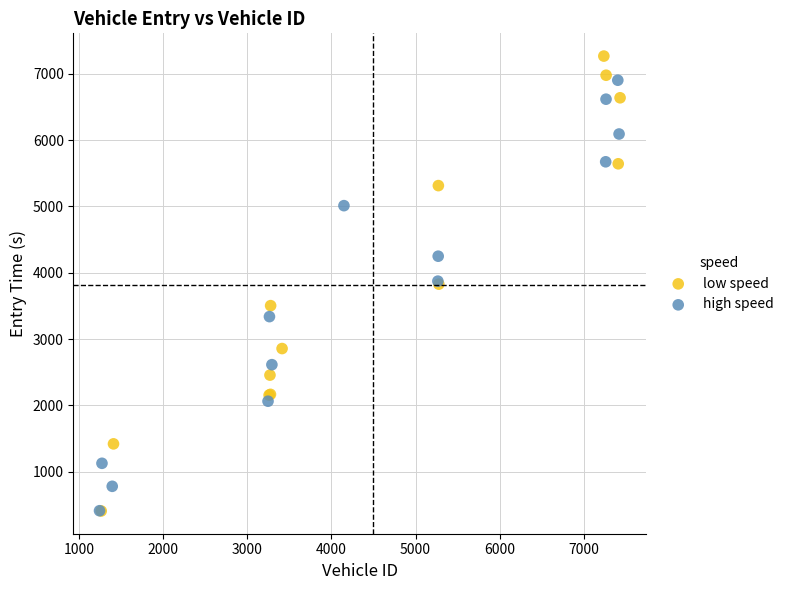

Which series reaches the maximum Y coordinate?

low speed